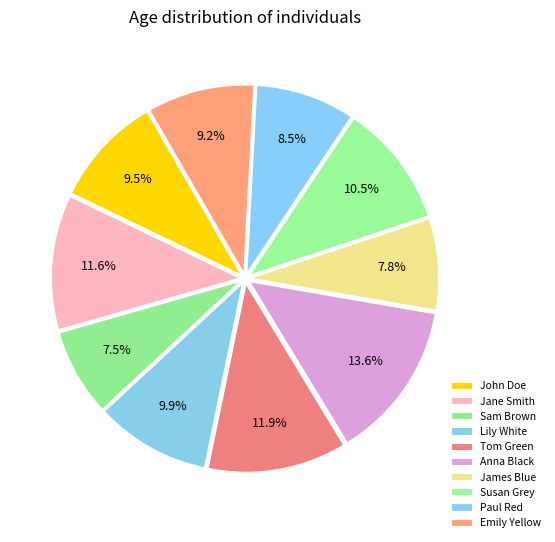

Approximately how many times larger is the value at James Blue compared to Lily White?

0.8